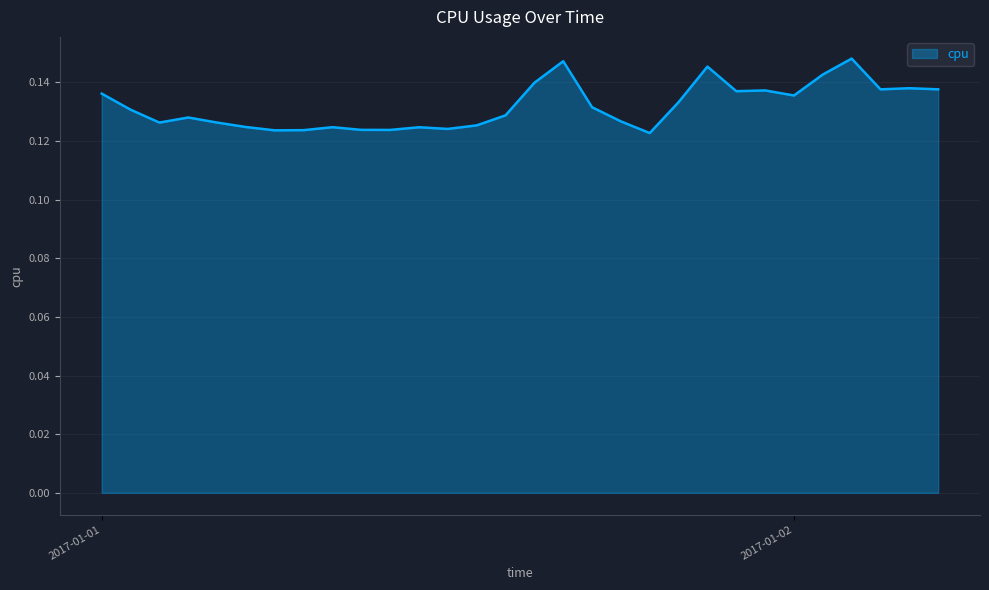

Does the chart display data point markers on the line(s)?

No